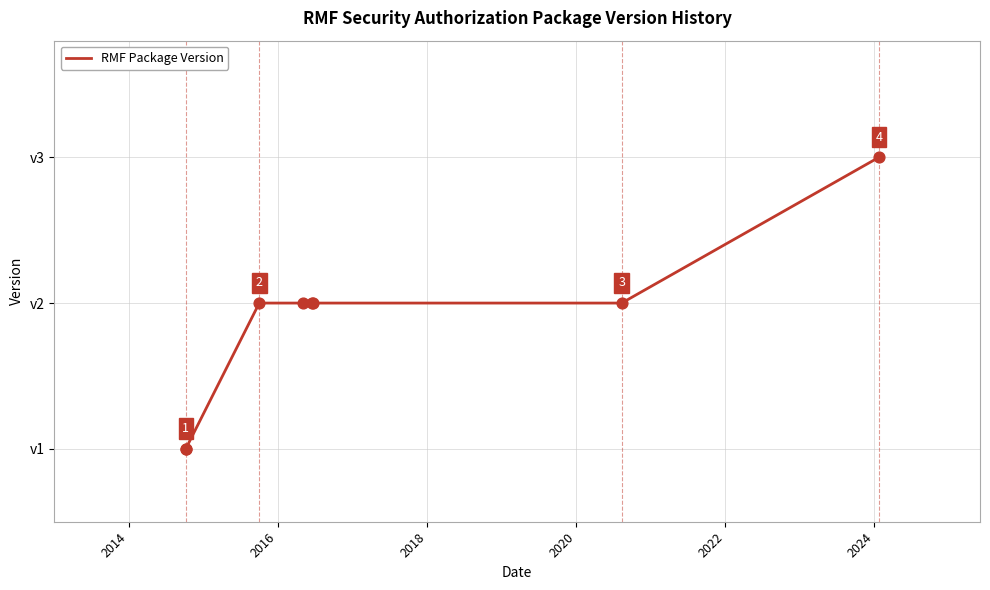

Approximately how many times larger is the value at 2020 compared to 2022?

1.0